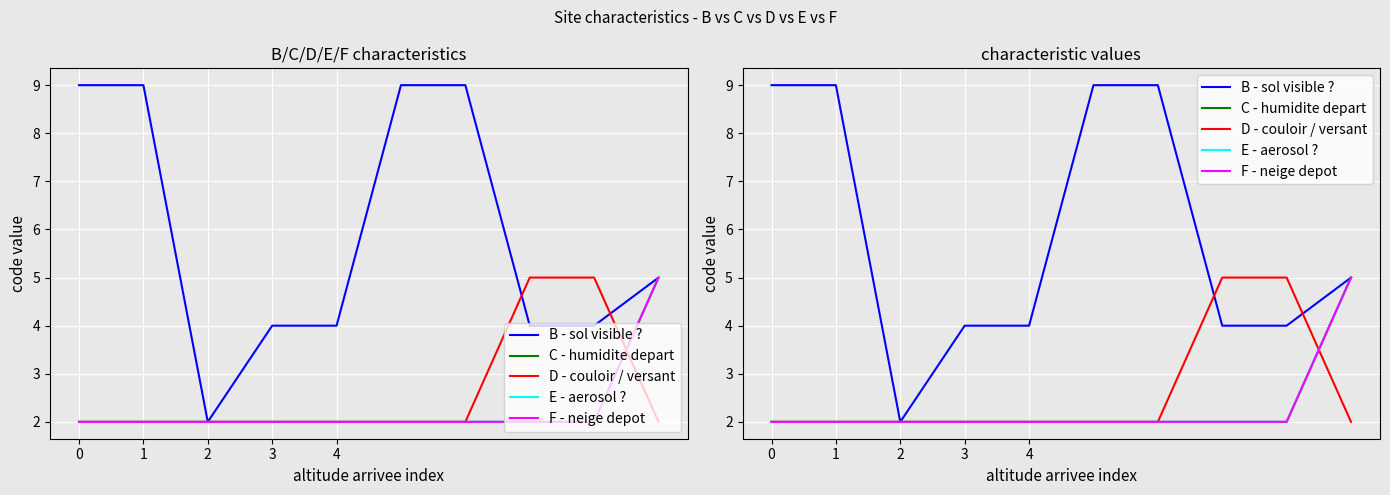

The value of C - humidite depart at 9 is 5. True or false?

True